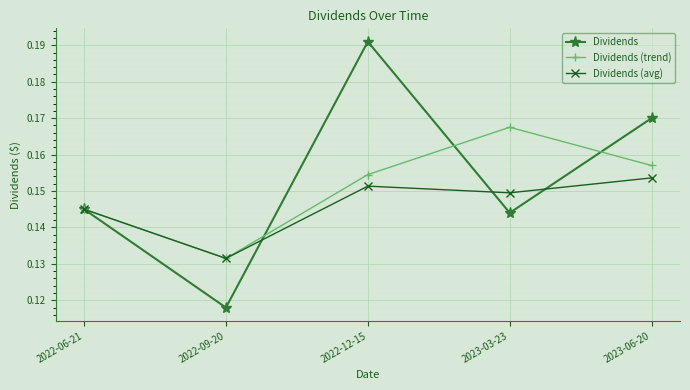

Where is the first local maximum for Dividends (trend)?

2023-03-23